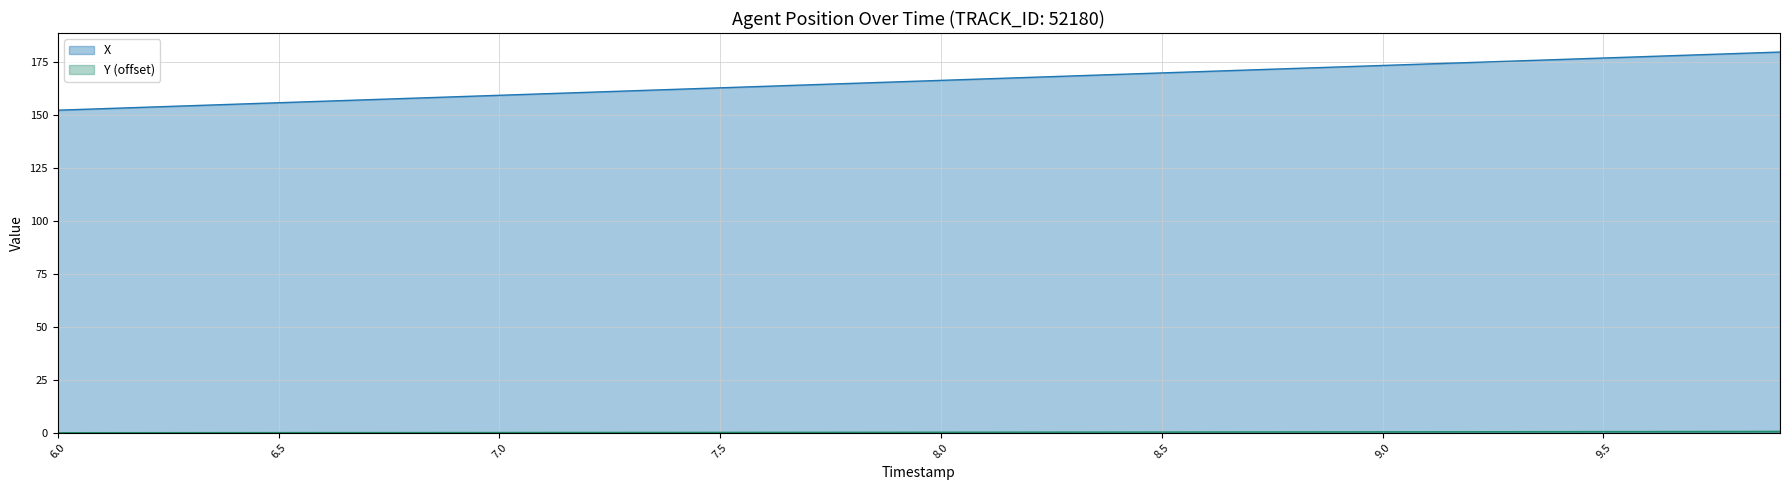

What is the minimum value for X?

152.4